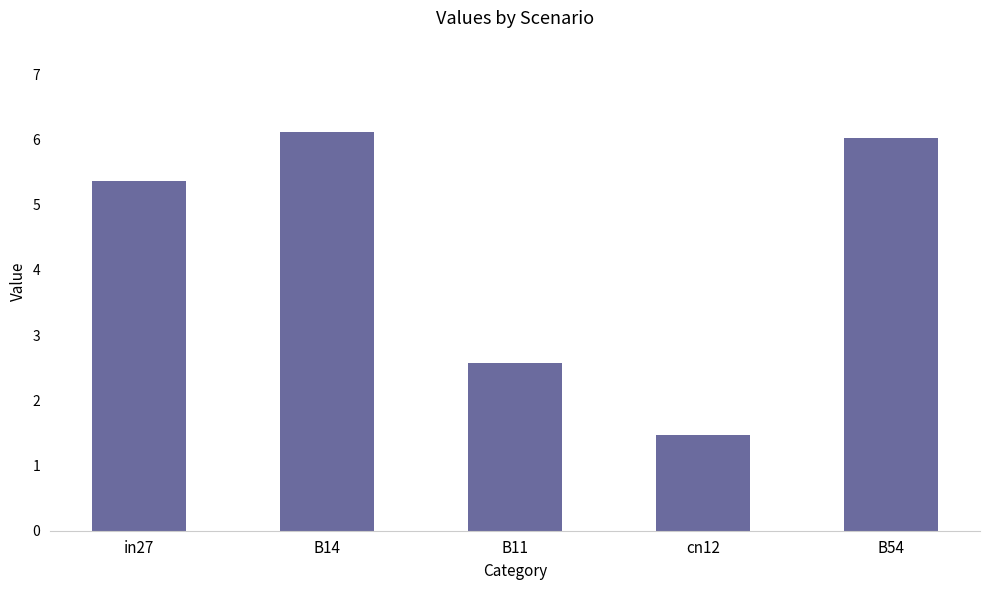

What is the sum of the values at in27 and B14?

11.5